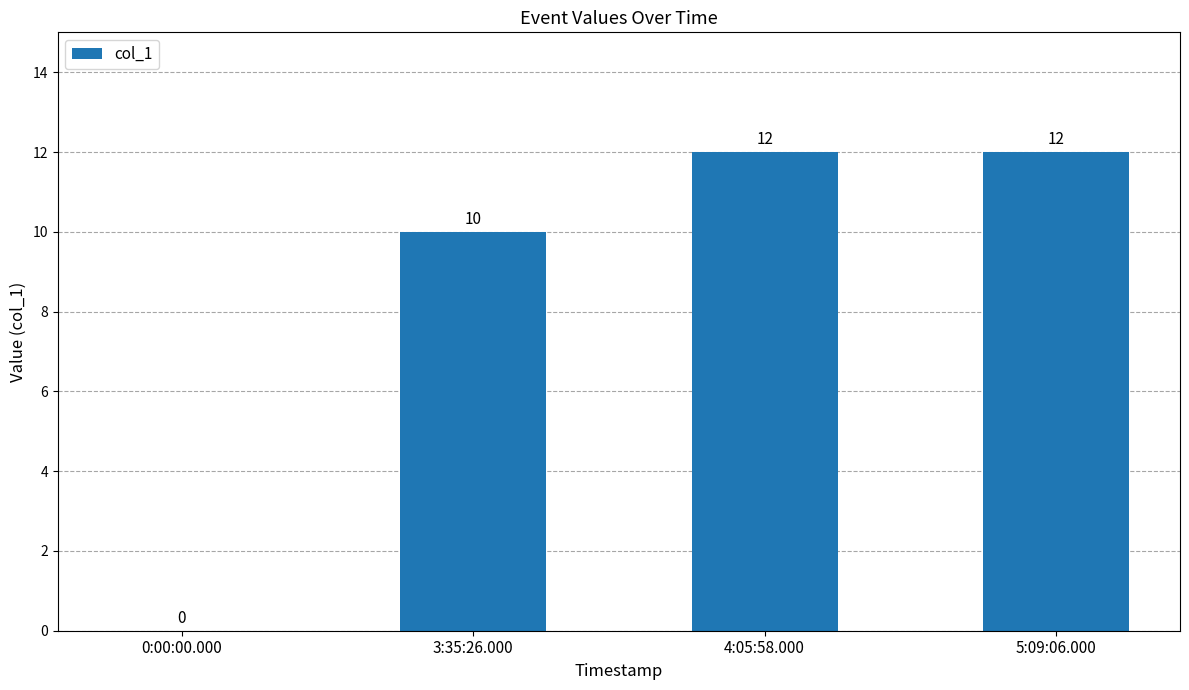

At which label is the value closest to 6?

3:35:26.000